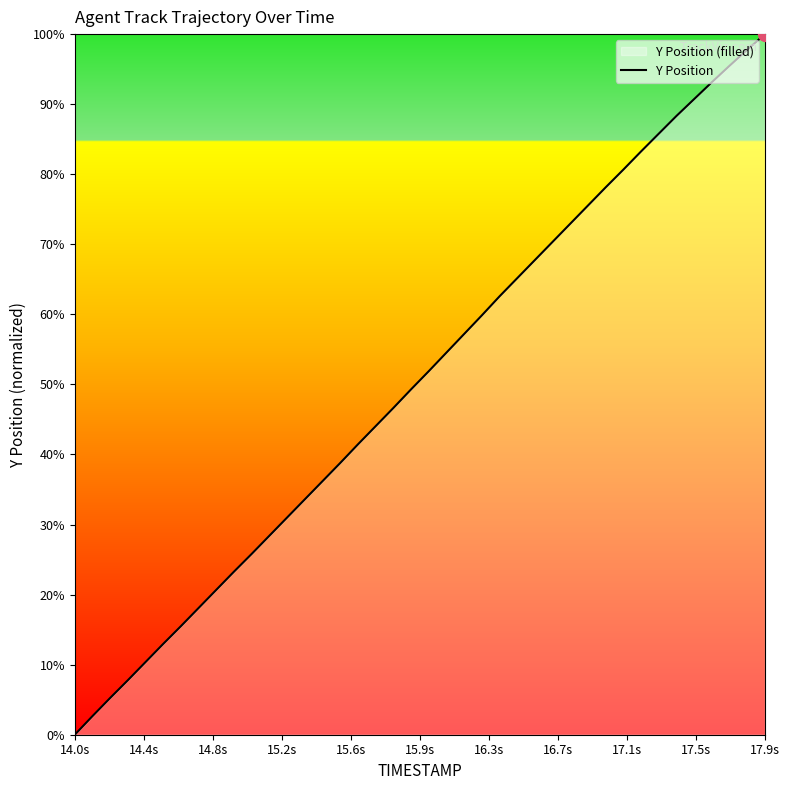

Which category has the lowest value across all series?

14.0s